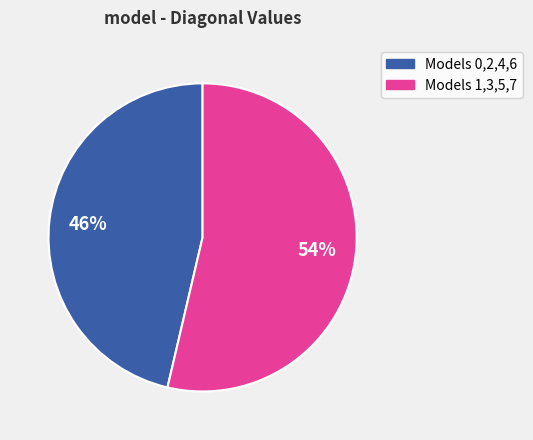

To the nearest percent, what is the average slice percentage?

50%